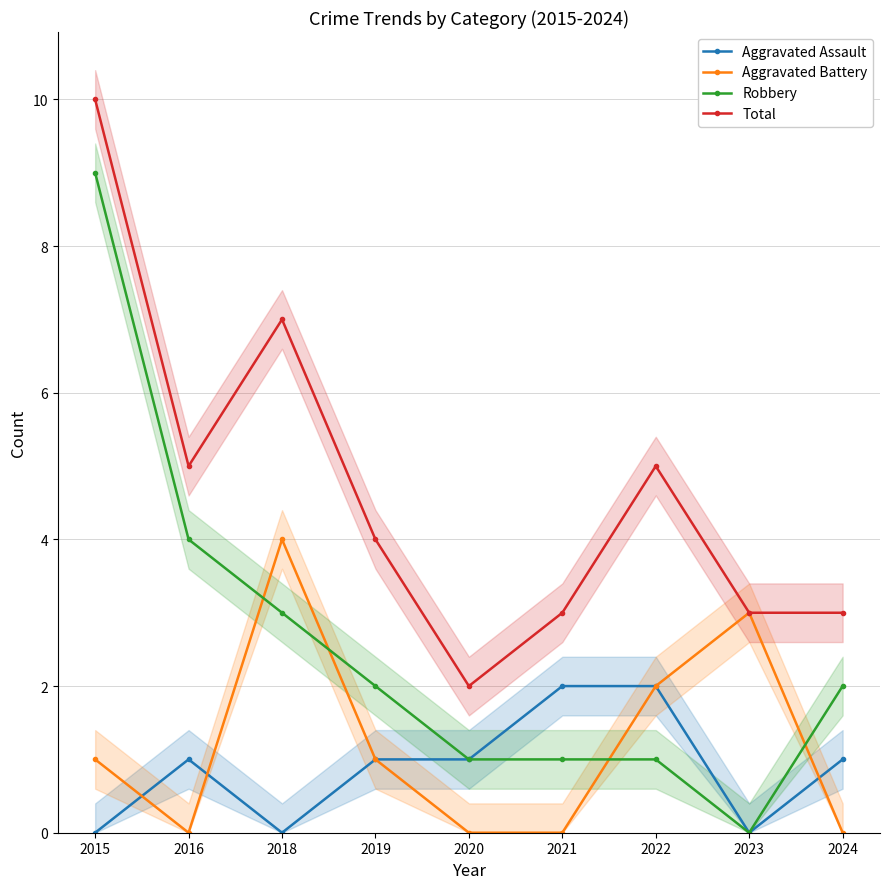

Reading left to right, what are all the values shown in this chart?

Aggravated Assault: 2015=0	2016=1	2018=0	2019=1	2020=1	2021=2	2022=2	2023=0	2024=1
Aggravated Battery: 2015=1	2016=0	2018=4	2019=1	2020=0	2021=0	2022=2	2023=3	2024=0
Robbery: 2015=9	2016=4	2018=3	2019=2	2020=1	2021=1	2022=1	2023=0	2024=2
Total: 2015=10	2016=5	2018=7	2019=4	2020=2	2021=3	2022=5	2023=3	2024=3